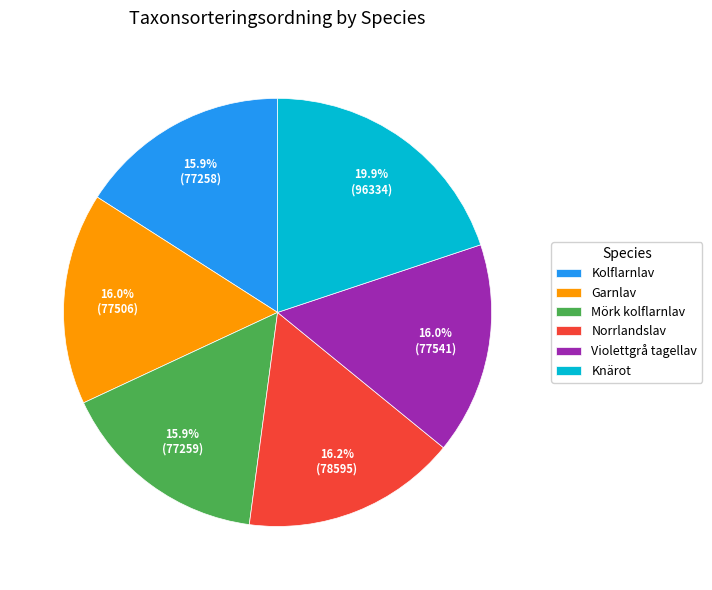

Which category has the biggest portion of the pie?

Knärot